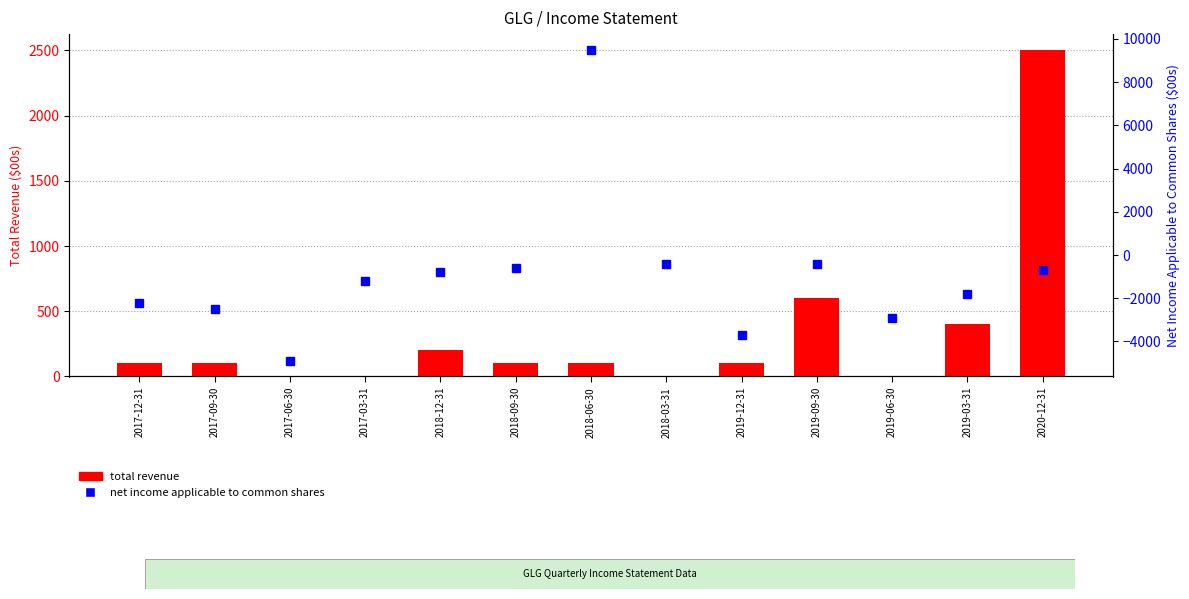

Which category has the highest value in the total revenue series?

2020-12-31